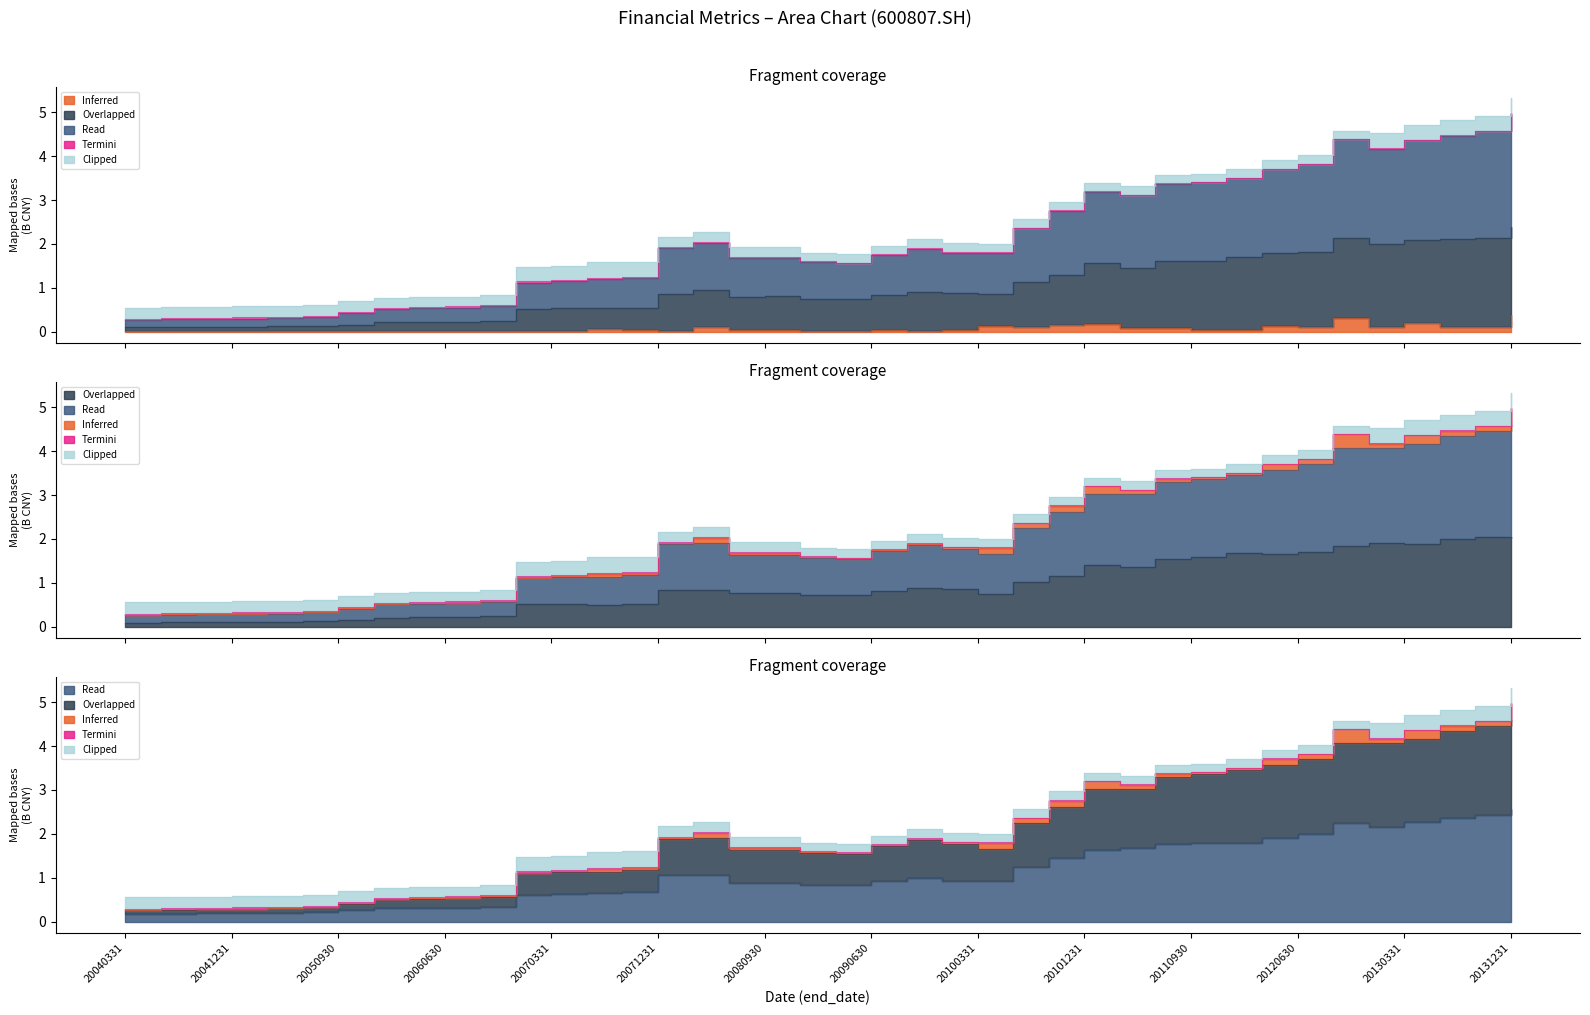

Reading left to right, what are all the values shown in this chart?

Inferred (money_cap): 0.0	0.0	0.0	0.0	0.0	0.0	0.0	0.0	0.0	0.0	0.0	0.0	0.0	0.1	0.0	0.0	0.1	0.0	0.0	0.0	0.0	0.0	0.0	0.0	0.1	0.1	0.2	0.2	0.1	0.1	0.0	0.0	0.1	0.1	0.3	0.1	0.2	0.1	0.1	0.4
Overlapped (inventories): 0.1	0.1	0.1	0.1	0.1	0.1	0.1	0.2	0.2	0.2	0.2	0.5	0.5	0.5	0.5	0.8	0.8	0.8	0.8	0.7	0.7	0.8	0.9	0.9	0.7	1.0	1.1	1.4	1.4	1.5	1.6	1.7	1.7	1.7	1.8	1.9	1.9	2.0	2.0	2.0
Read (total_cur_assets): 0.2	0.2	0.2	0.2	0.2	0.2	0.3	0.3	0.3	0.3	0.3	0.6	0.6	0.6	0.7	1.1	1.1	0.9	0.9	0.8	0.8	0.9	1.0	0.9	0.9	1.2	1.5	1.6	1.7	1.8	1.8	1.8	1.9	2.0	2.2	2.2	2.3	2.4	2.4	2.6